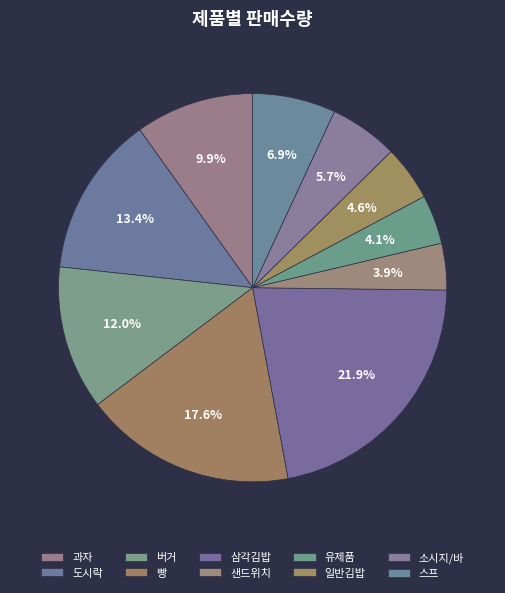

Which category has the smallest portion of the pie?

샌드위치